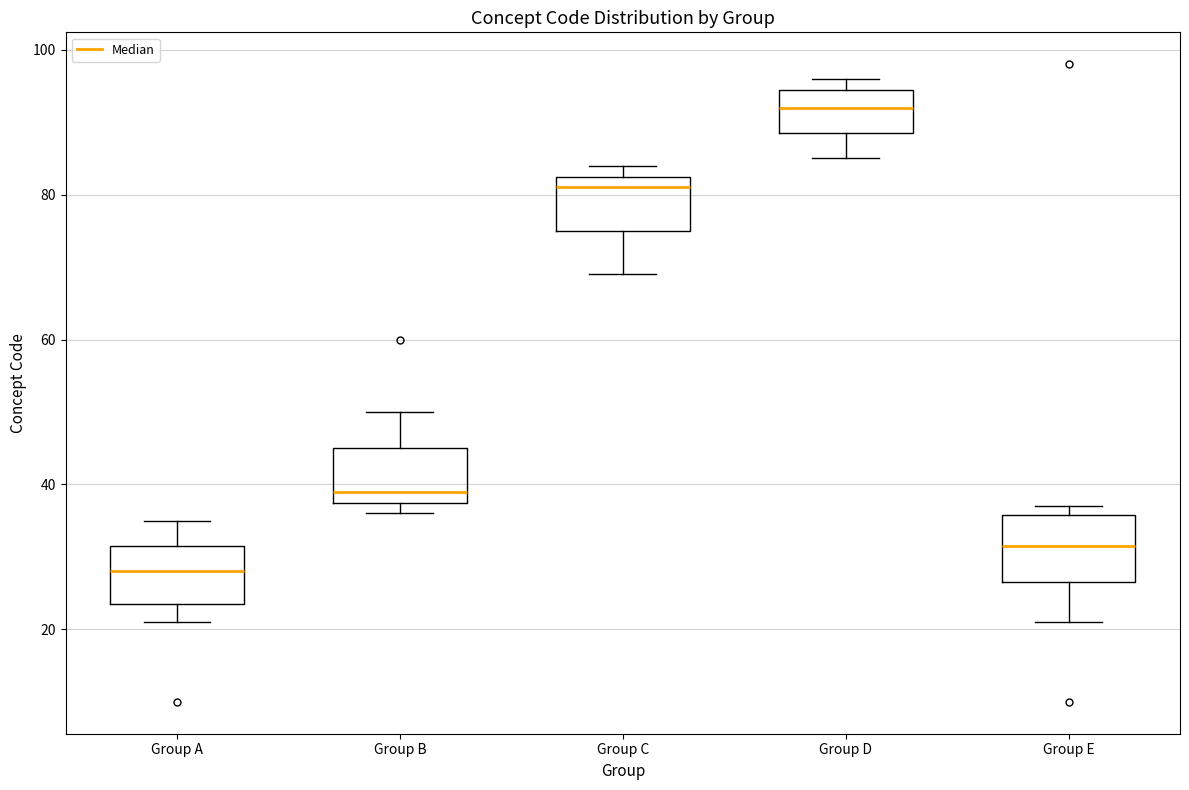

Where is the lower edge of the box for Group E on the y-axis? The values are not printed on the chart, so give them approximately, as read against the axis.

26